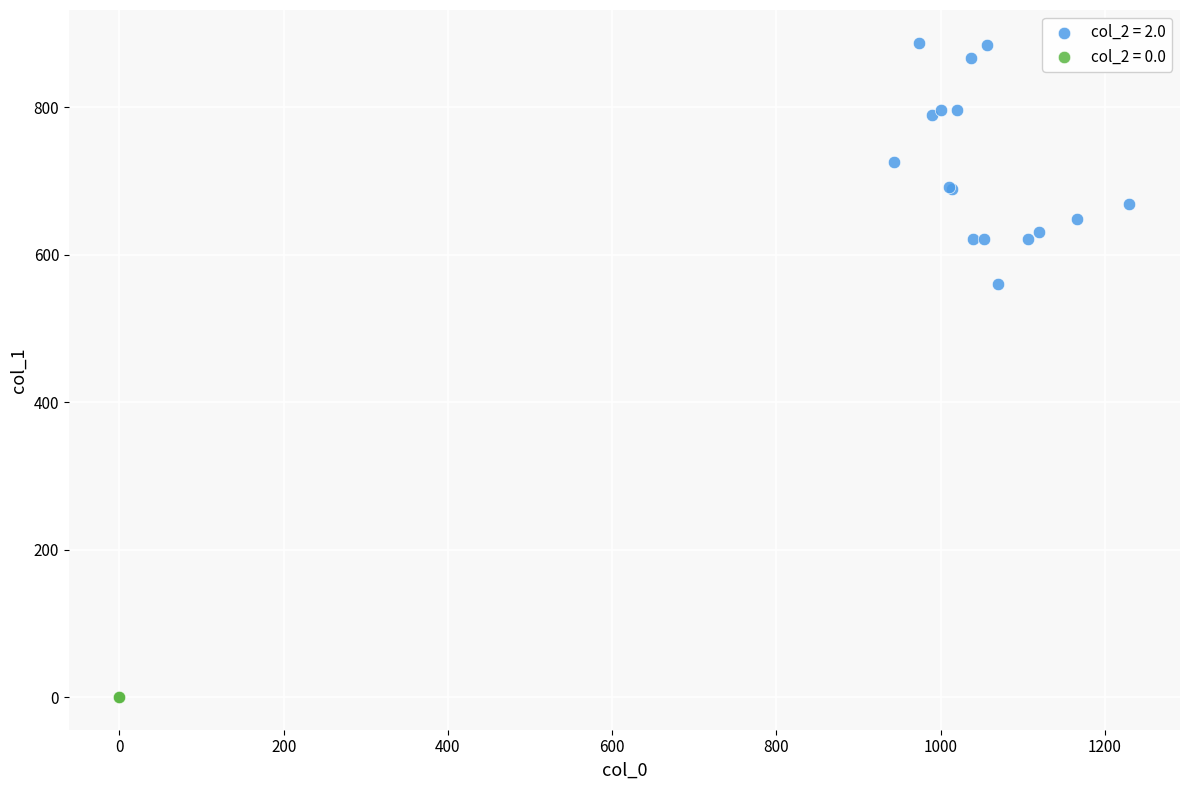

What are all the series names shown in the legend?

col_2 = 2.0, col_2 = 0.0